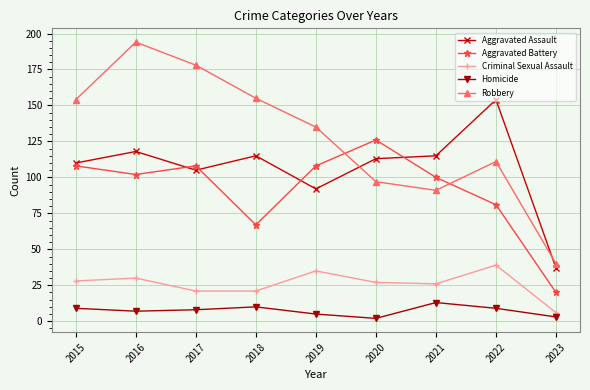

How many interior local peaks does the Aggravated Battery series have?

2